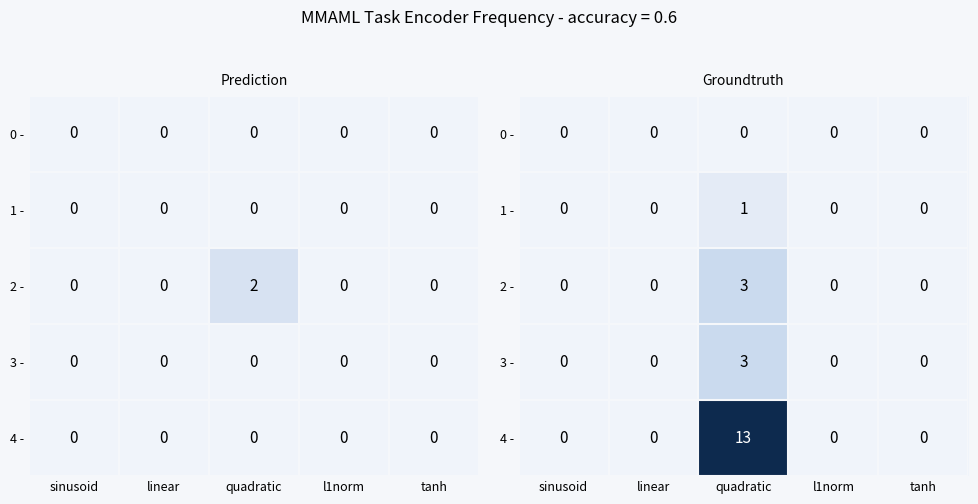

Which series has the largest total across all categories?

4 -